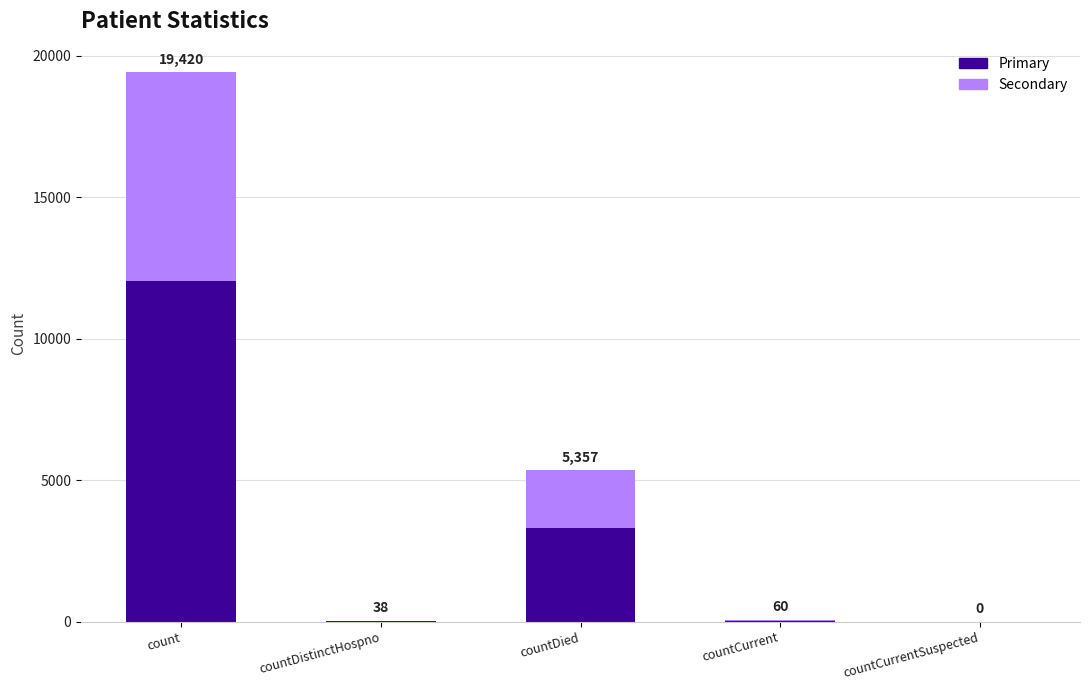

What is the label of the 2nd bar from the left?

countDistinctHospno